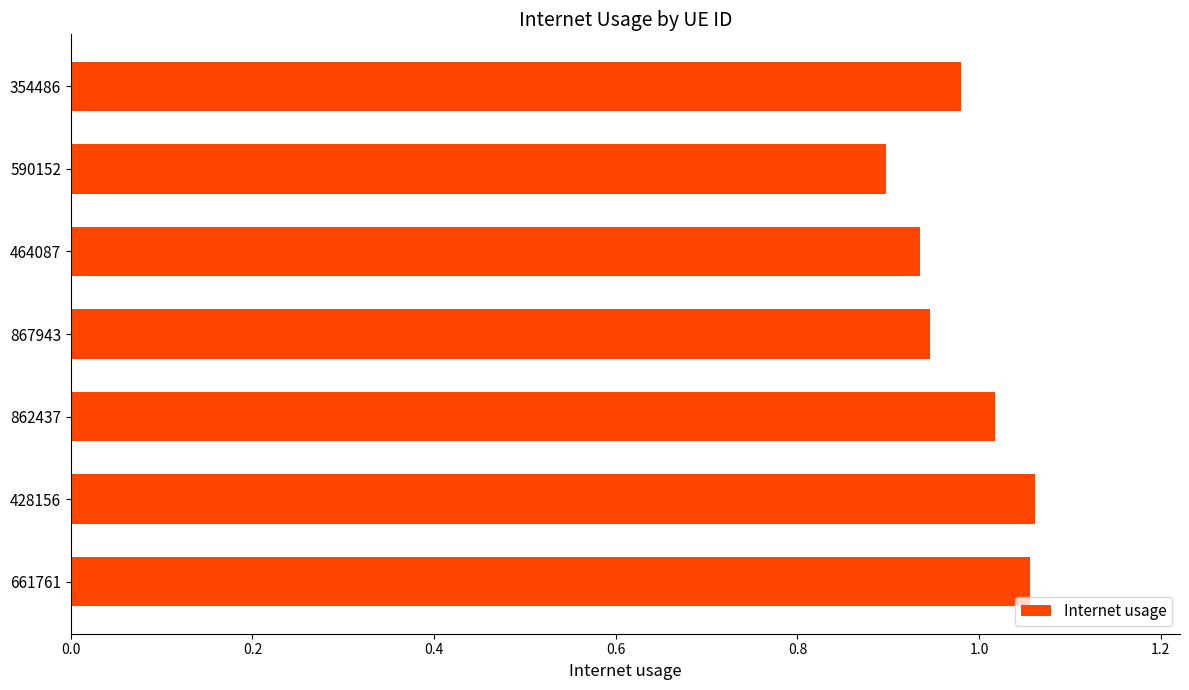

The chart shows a value of 0.9 at 590152. True or false?

True